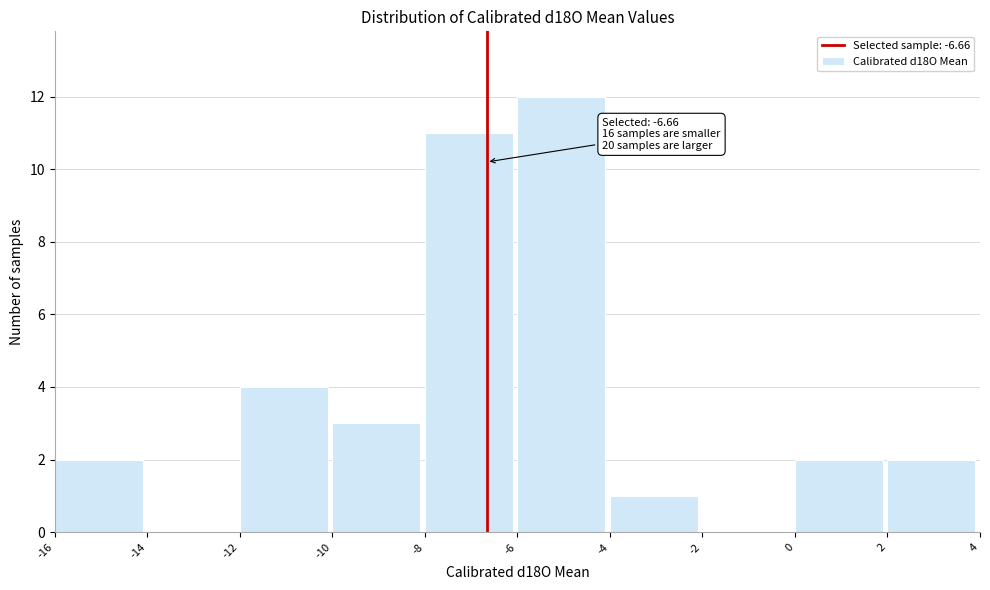

Which range on the x-axis has the tallest bar?

-6 to -4